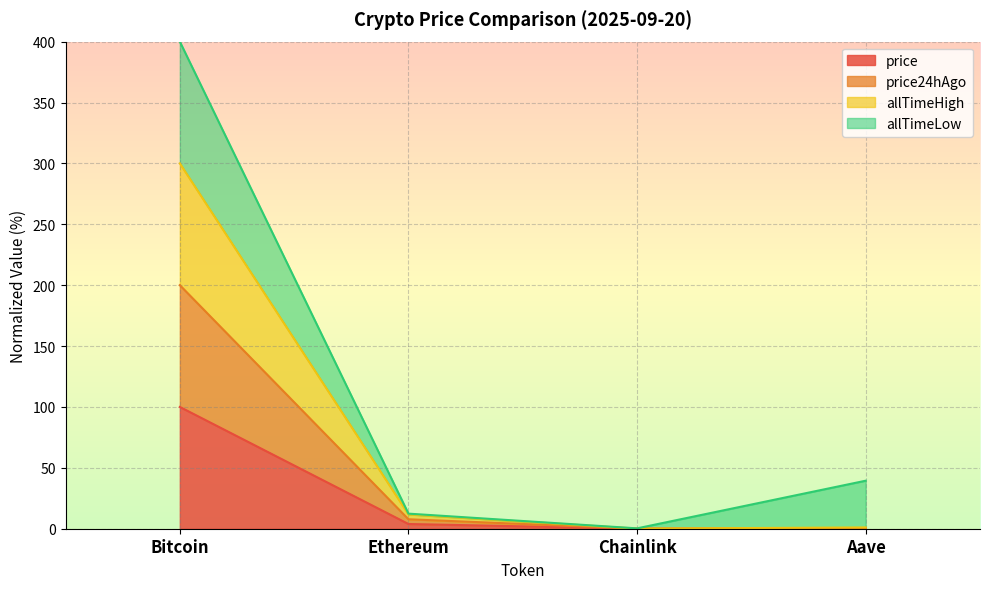

What is the total value across all series at Bitcoin?

400.0